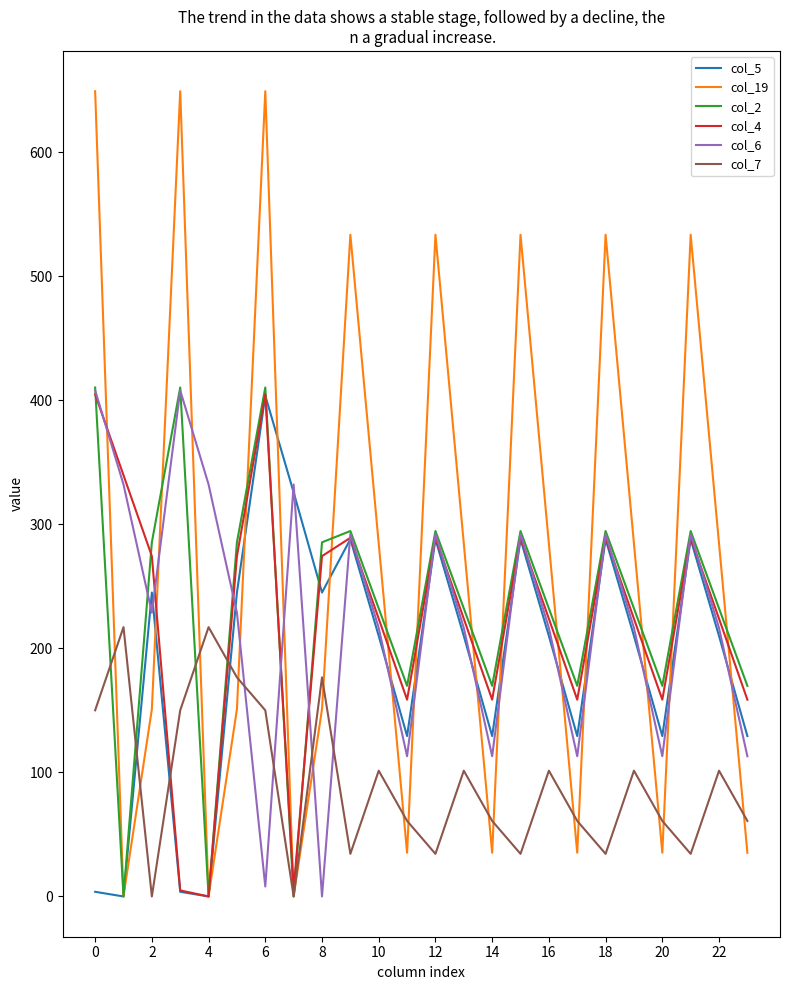

True or false: col_4 has more than 0 points higher than both neighbors.

True